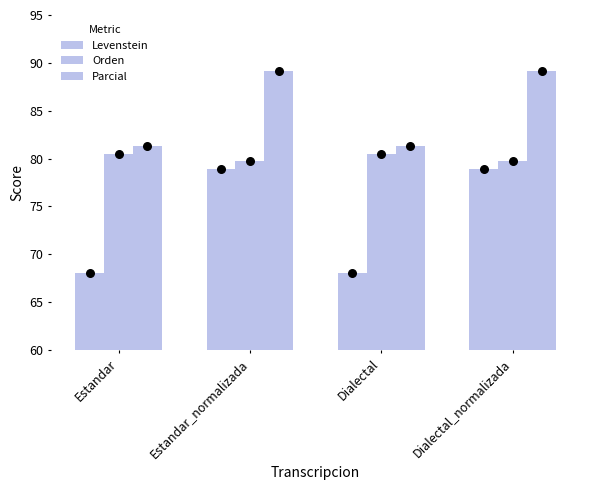

Is the value of Parcial at Dialectal_normalizada greater than the value of Orden at Estandar?

Yes